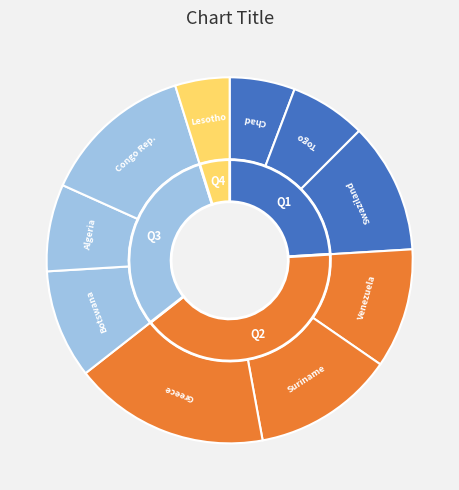

To the nearest percent, what is the difference between the Congo Rep. and Suriname slice percentages?

1%